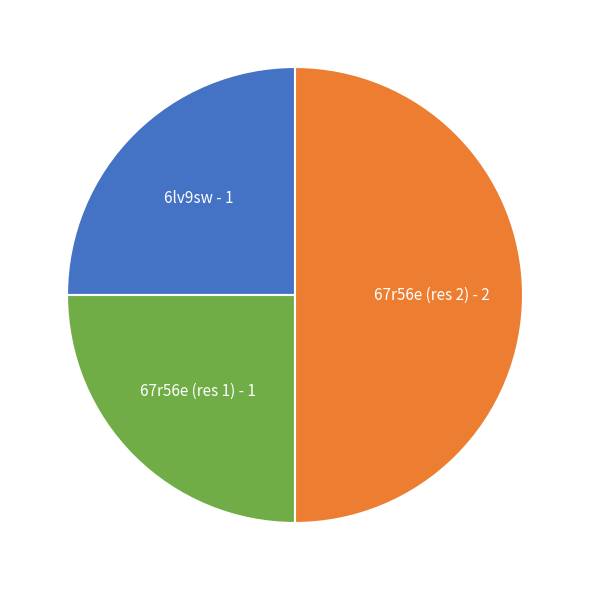

Do 67r56e (res 1) and 67r56e (res 2) together represent more than half of the pie?

Yes